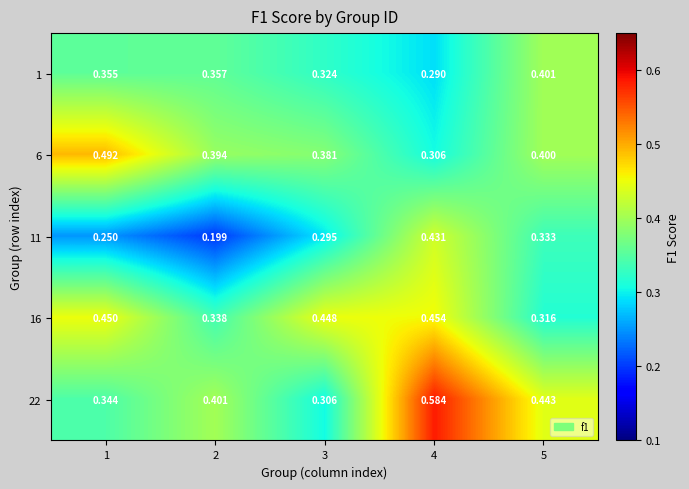

Is the value of 6 at 1 greater than the value of 1 at 1?

Yes